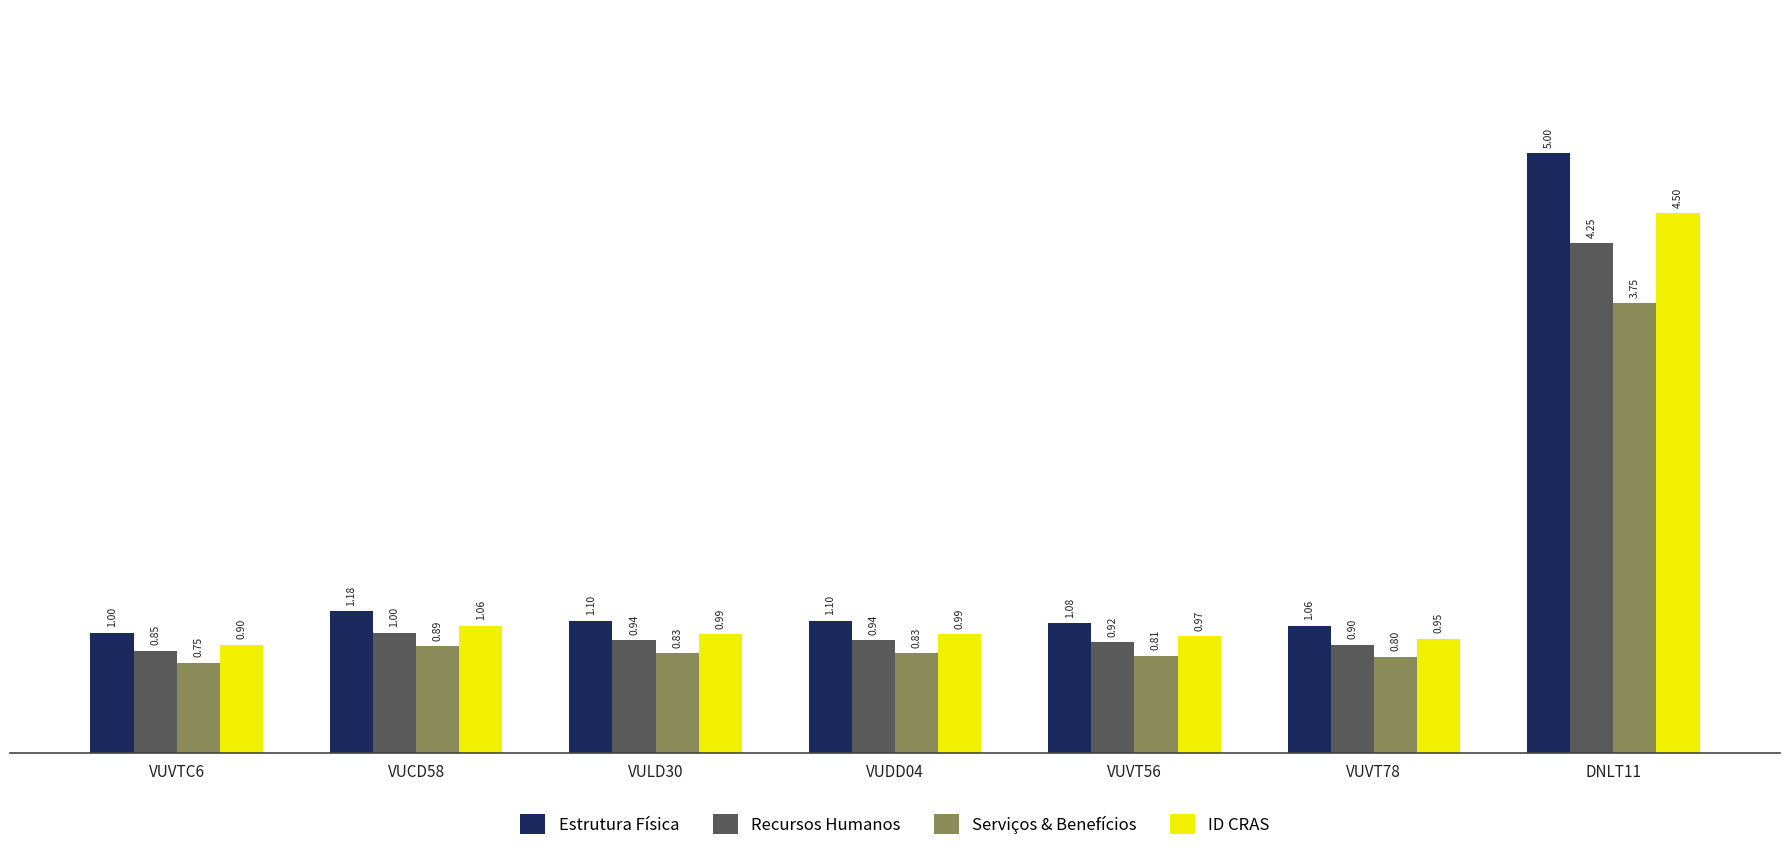

What are all the series names shown in the legend?

Estrutura Física, Recursos Humanos, Serviços & Benefícios, ID CRAS